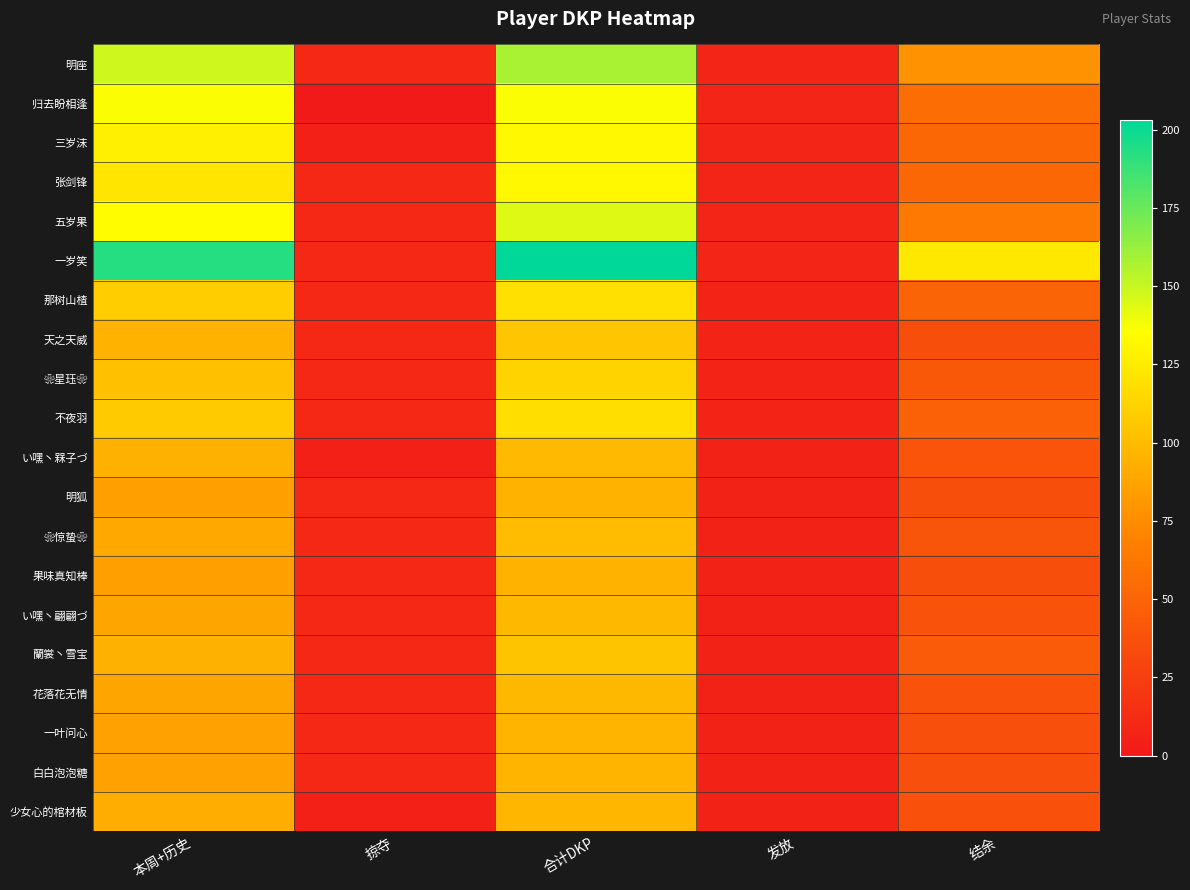

What is the difference between the highest and lowest values at 合计DKP?

108